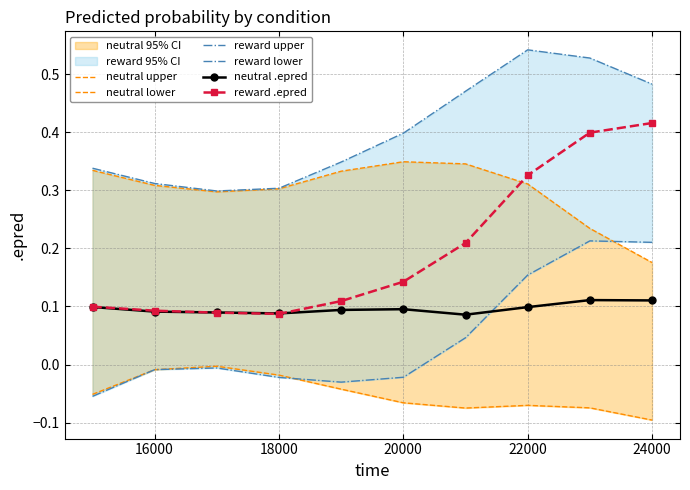

What is the value of the reward upper point at the 2nd from the left?

0.3